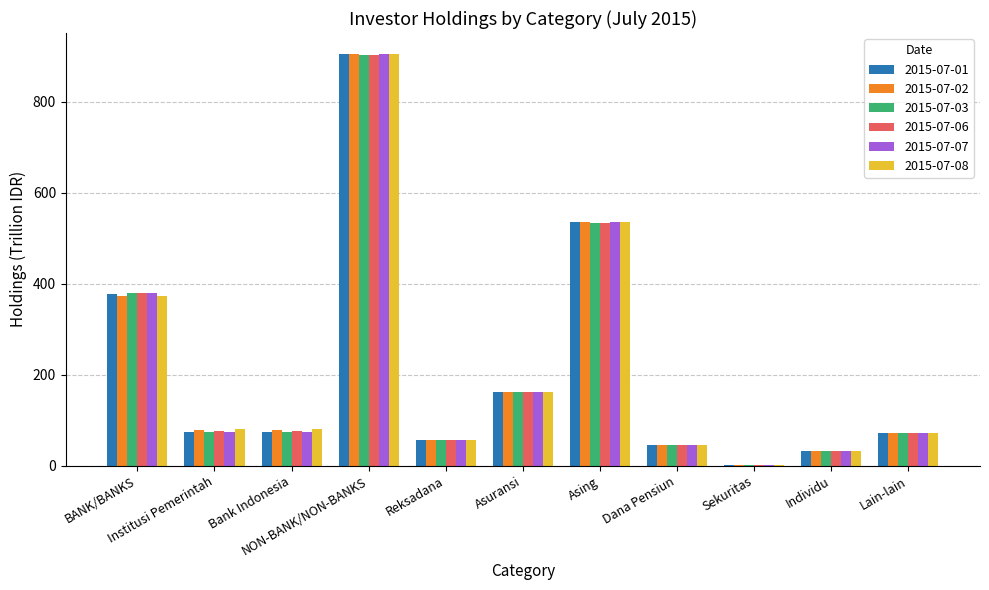

What is the maximum value shown in the chart?

905.6